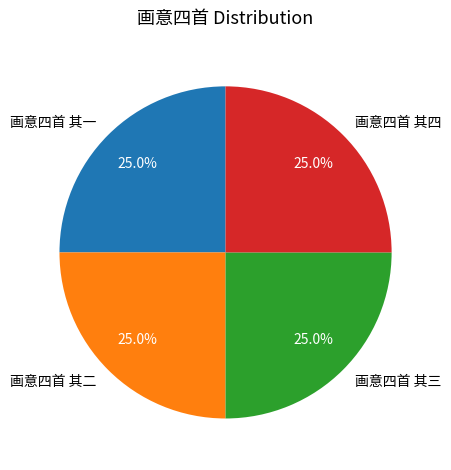

Is it true that 画意四首 其二 is 25% of the pie?

True